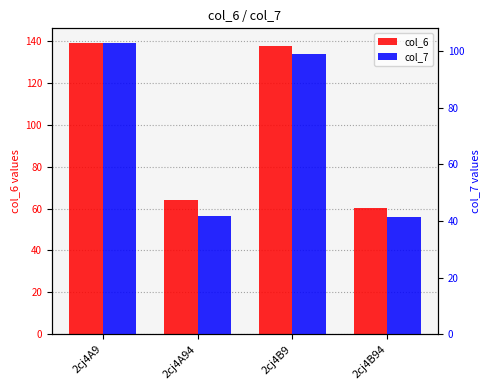

At which category is the sum across all series the highest?

2cj4A9